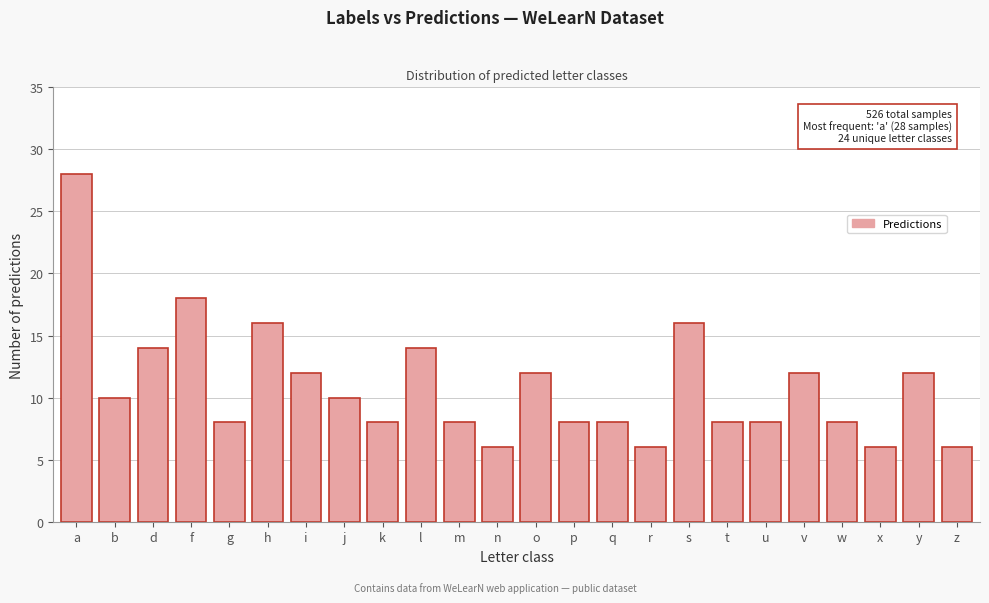

Reading left to right, extract all data points from this chart.

a=28	b=10	d=14	f=18	g=8	h=16	i=12	j=10	k=8	l=14	m=8	n=6	o=12	p=8	q=8	r=6	s=16	t=8	u=8	v=12	w=8	x=6	y=12	z=6